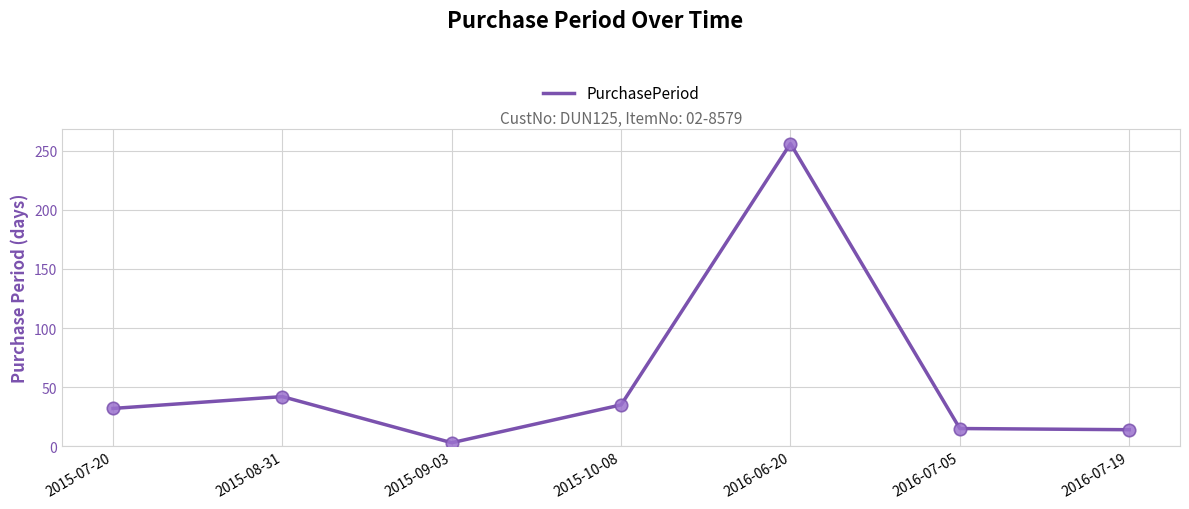

What is the change in value from 2016-07-05 to 2016-07-19?

-1